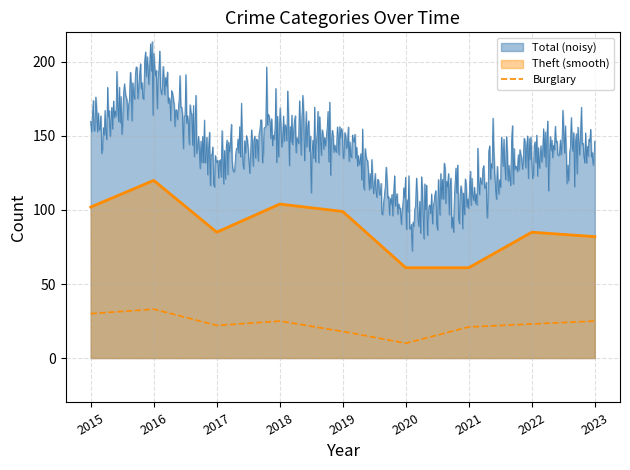

List the series in order of their peak value, highest first.

Total (noisy), Theft (smooth), Burglary